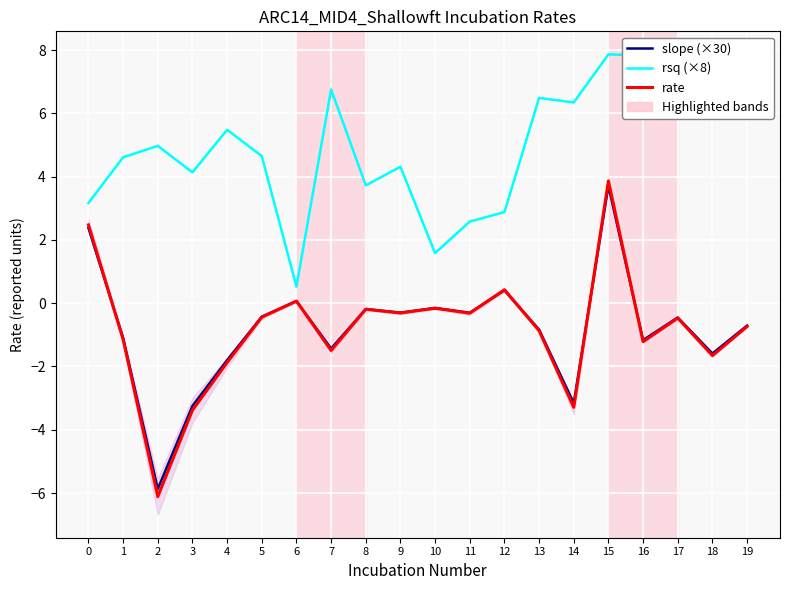

The value of rsq (×8) at 0 is 1.3. True or false?

False